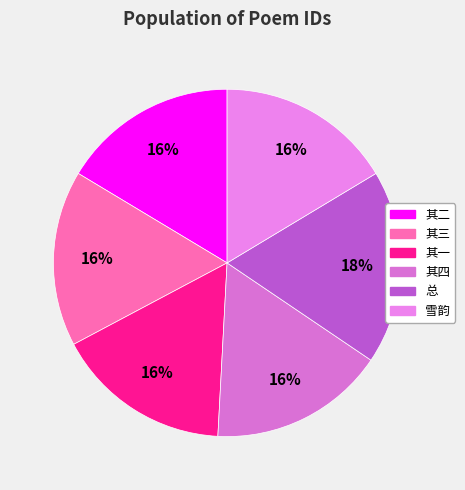

How many slices are in this pie chart?

6